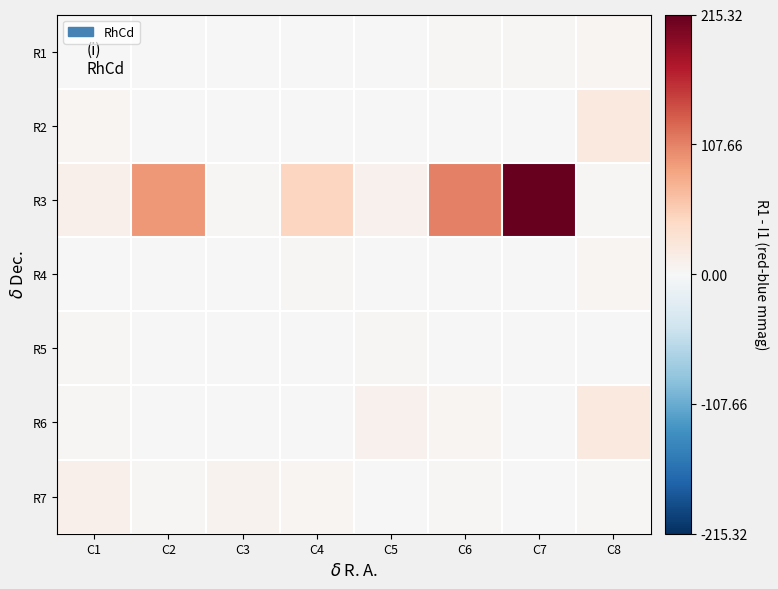

What is the spread (max minus min) of values at C5?

10.0